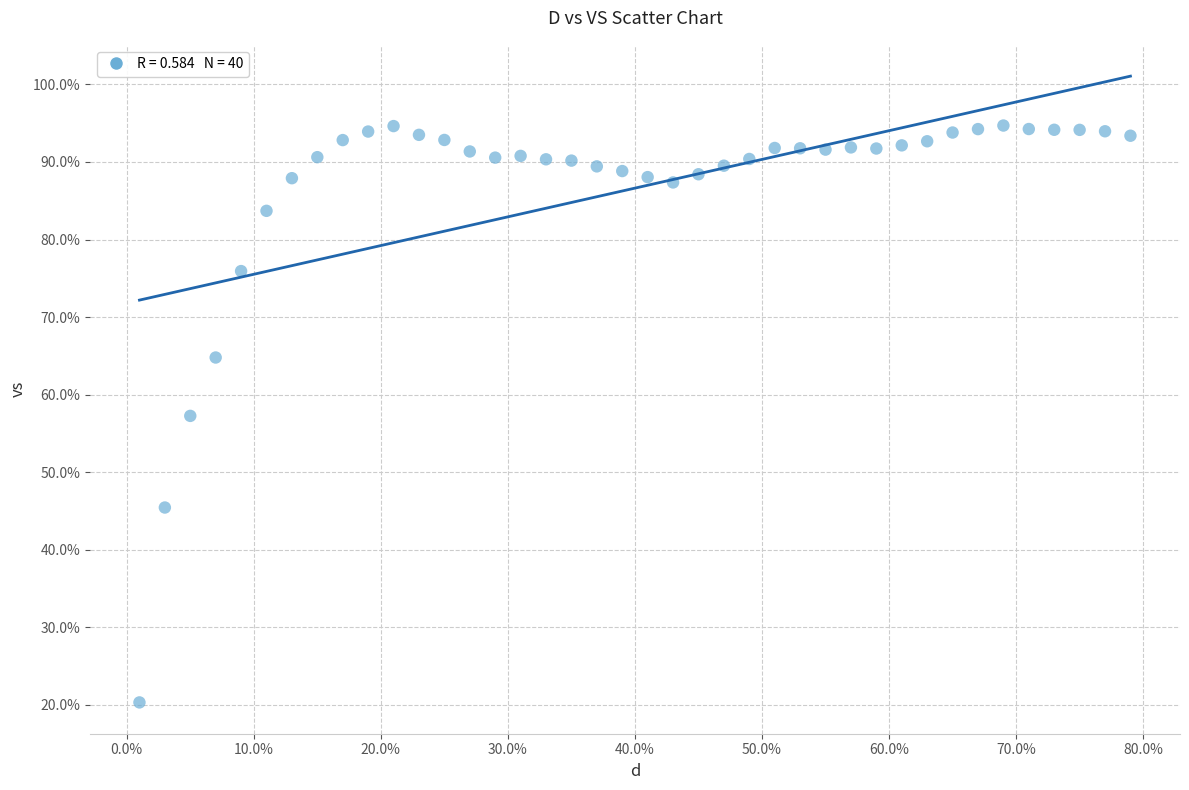

What is the range of Y values (max minus min)?

74.4